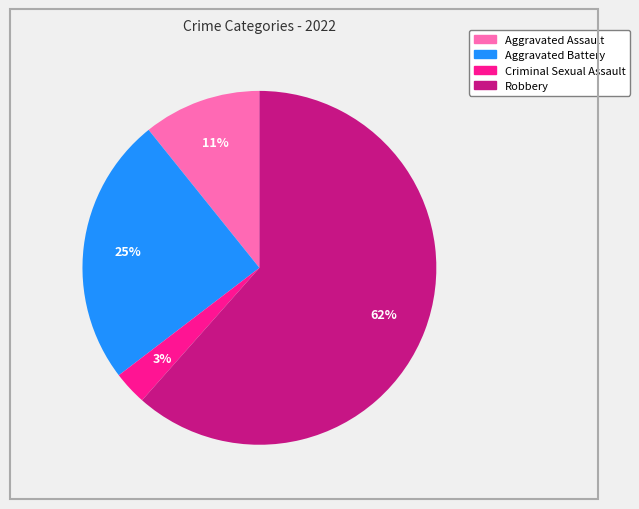

Which slice represents more than half of the pie?

Robbery